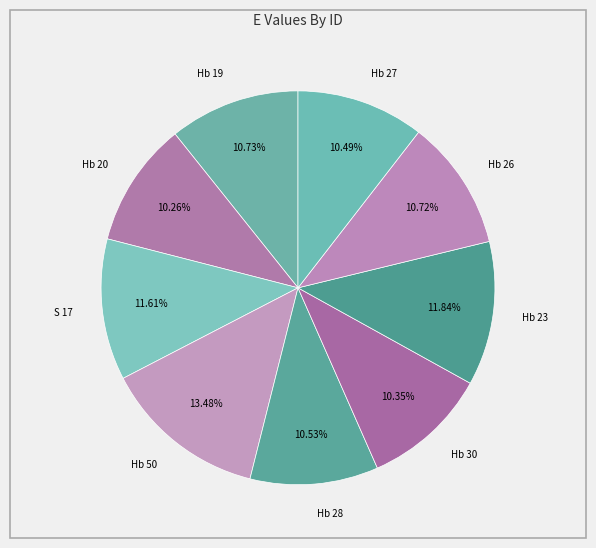

Is the sum of Hb 50 and Hb 30 greater than half?

No